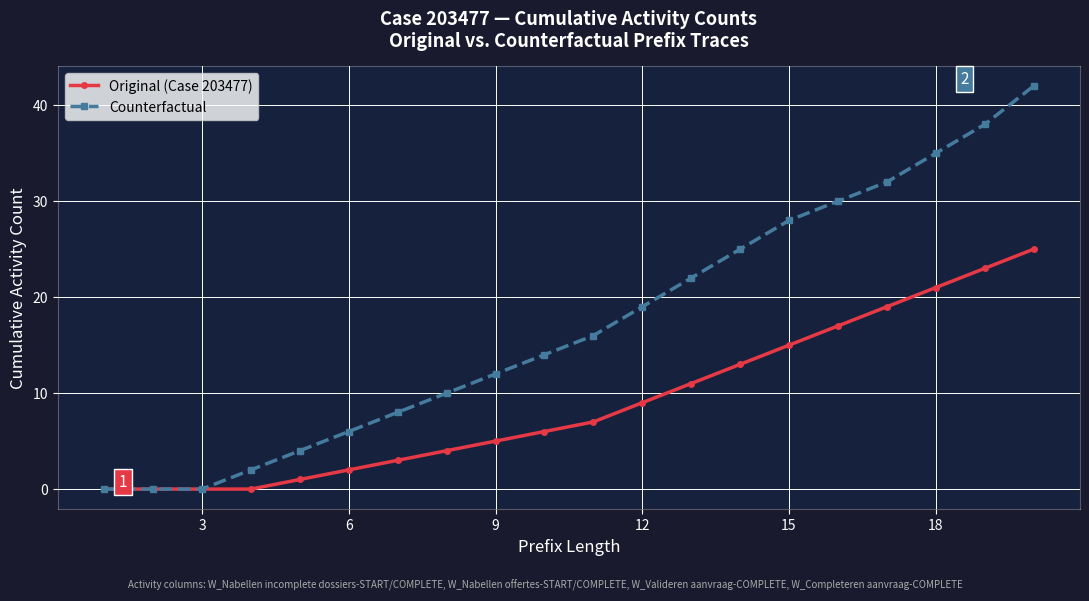

Does the chart display data point markers on the line(s)?

Yes